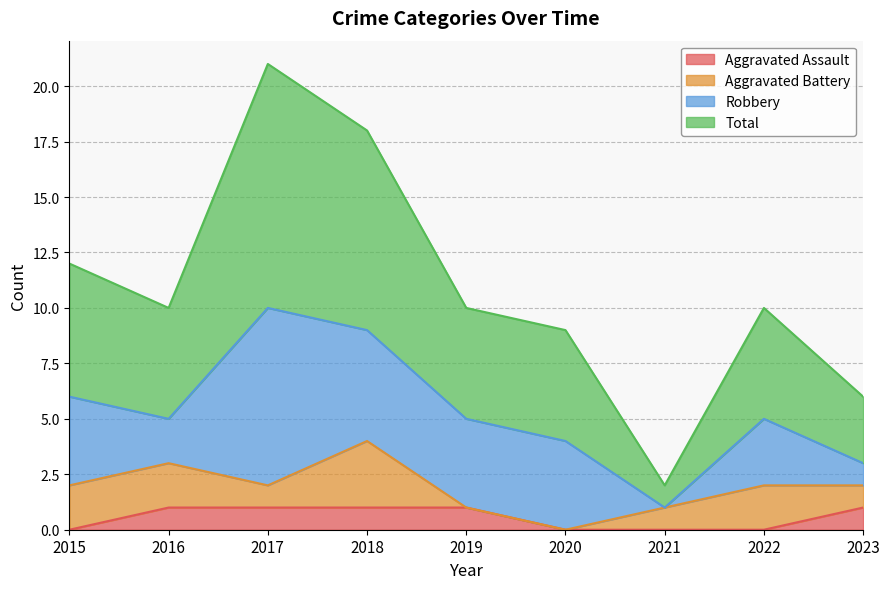

How many values in the Aggravated Assault series are below 1?

4